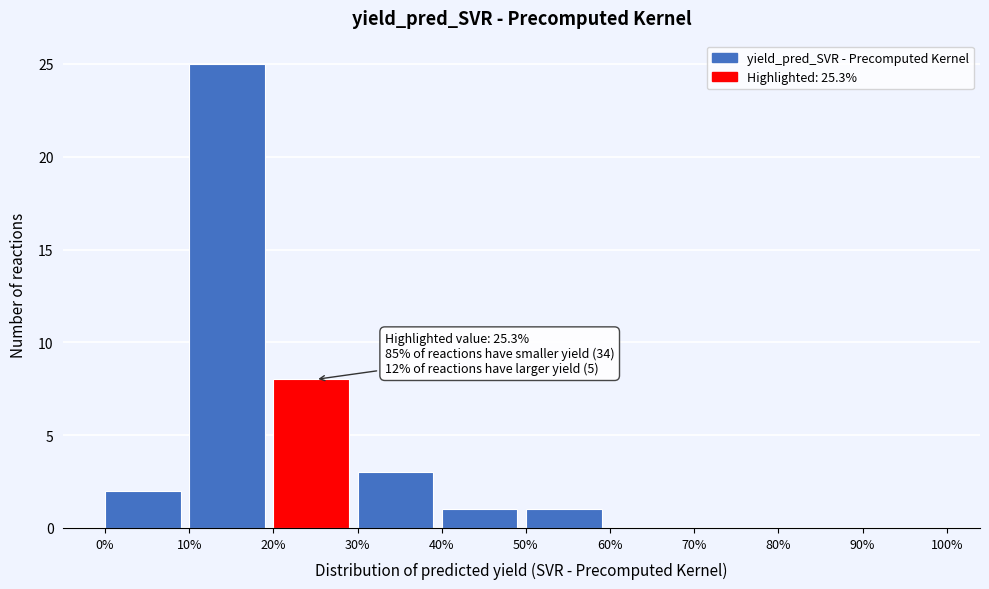

Which range on the x-axis has the tallest bar?

10% to 20%